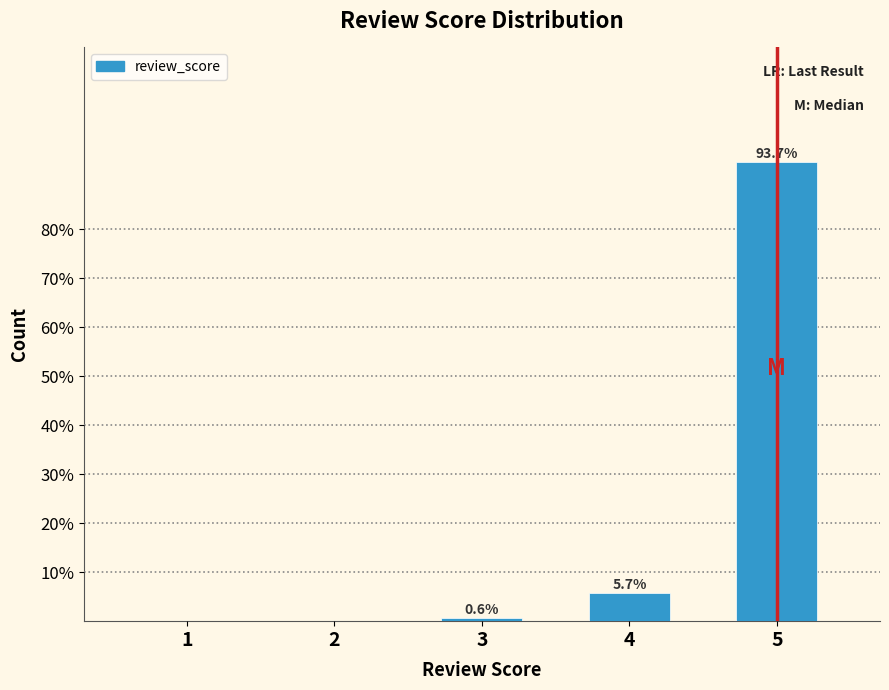

Reading left to right, what are all the values shown in this chart?

1=0.0	2=0.0	3=0.6	4=5.7	5=93.7